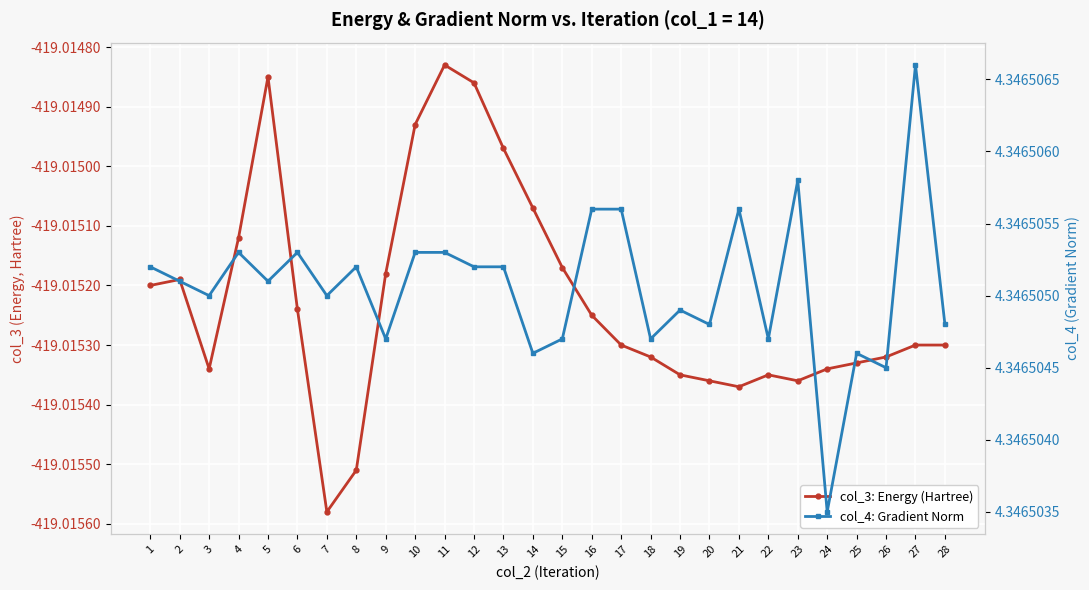

What is the average value of the col_4: Gradient Norm series?

4.3